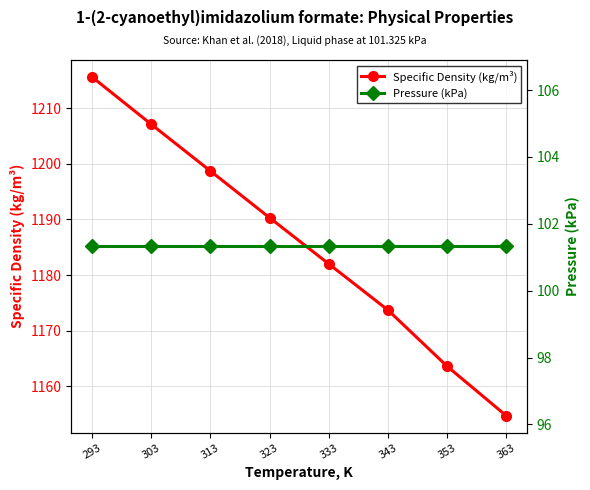

Reading left to right, extract all data points from this chart.

Specific Density (kg/m³): 1215.6	1207.1	1198.7	1190.3	1182.0	1173.7	1163.6	1154.7
Pressure (kPa): 101.3	101.3	101.3	101.3	101.3	101.3	101.3	101.3